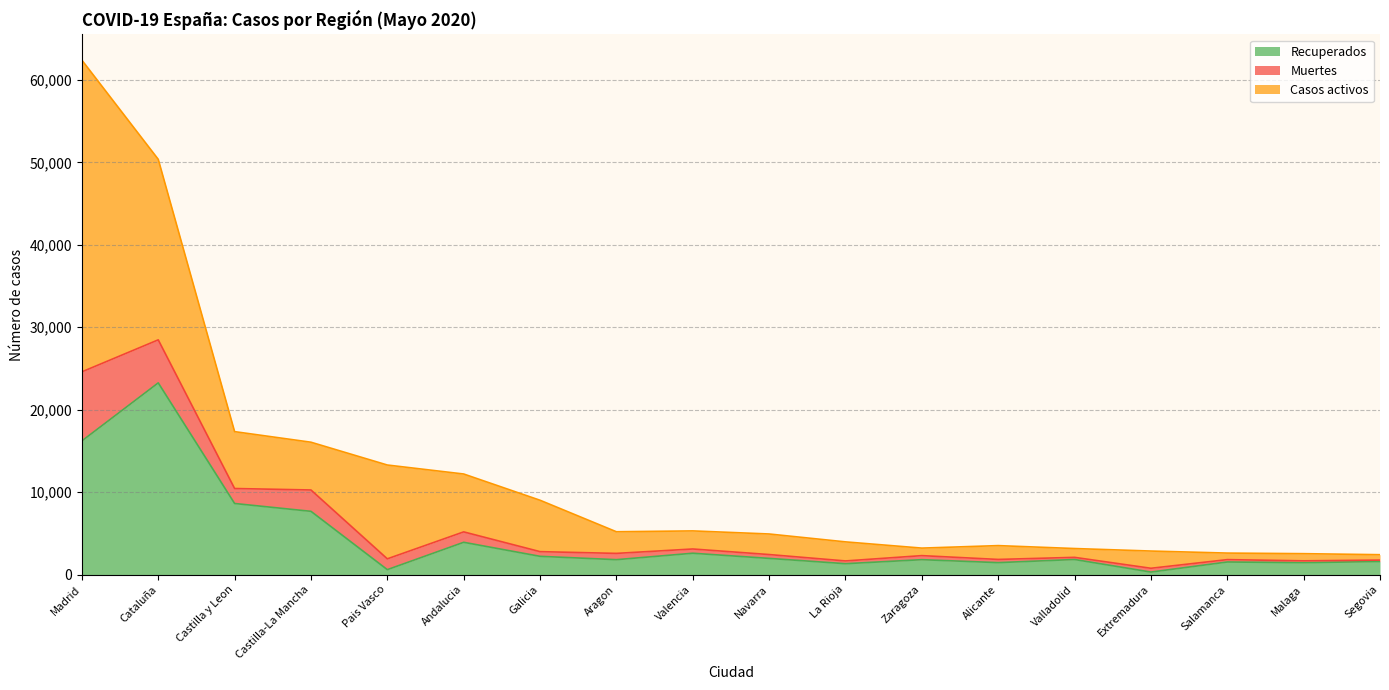

How many data points in Recuperados are less than 1824?

9